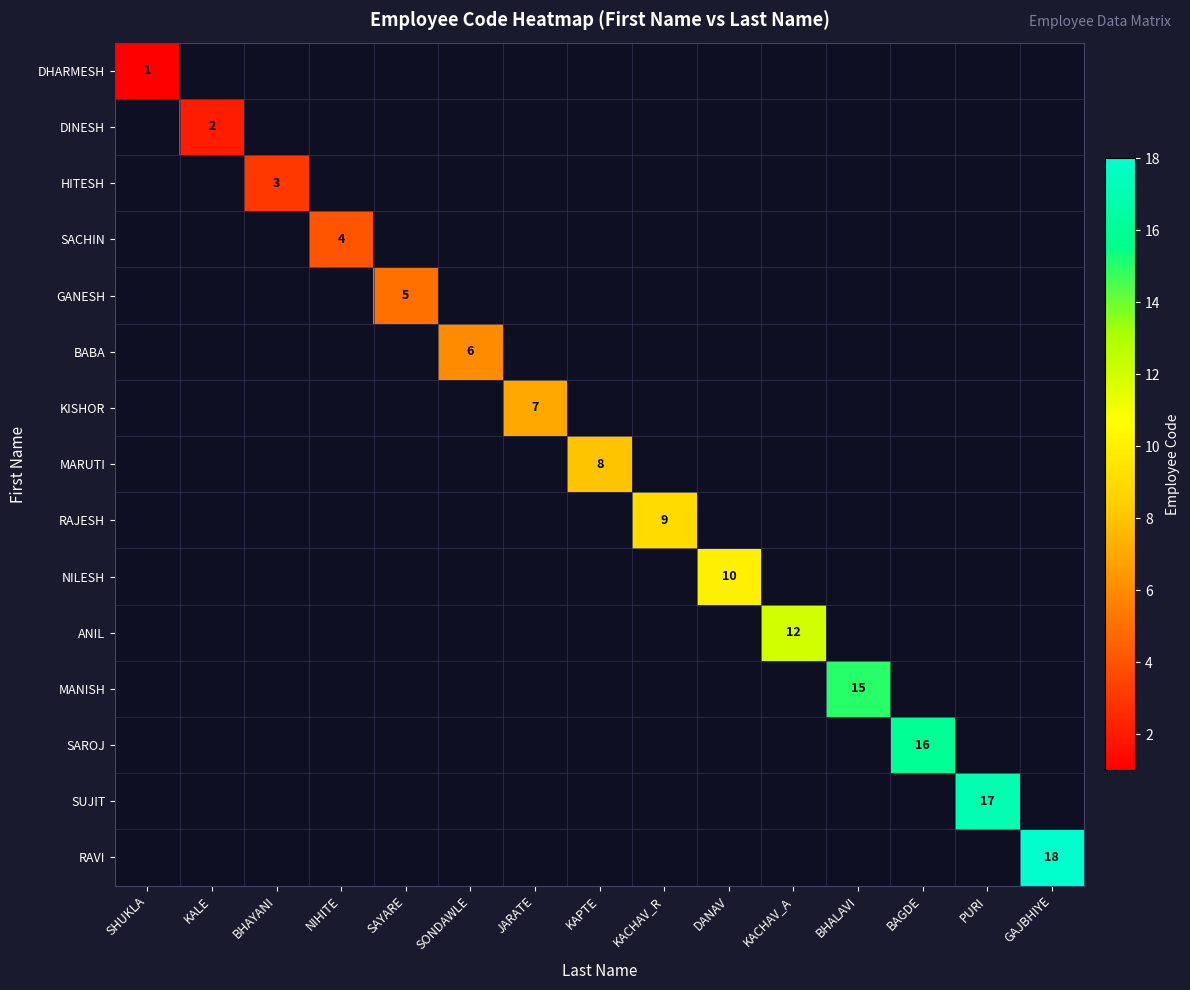

Rank the series at SHUKLA from lowest to highest value.

DHARMESH, DINESH, HITESH, SACHIN, GANESH, BABA, KISHOR, MARUTI, RAJESH, NILESH, ANIL, MANISH, SAROJ, SUJIT, RAVI